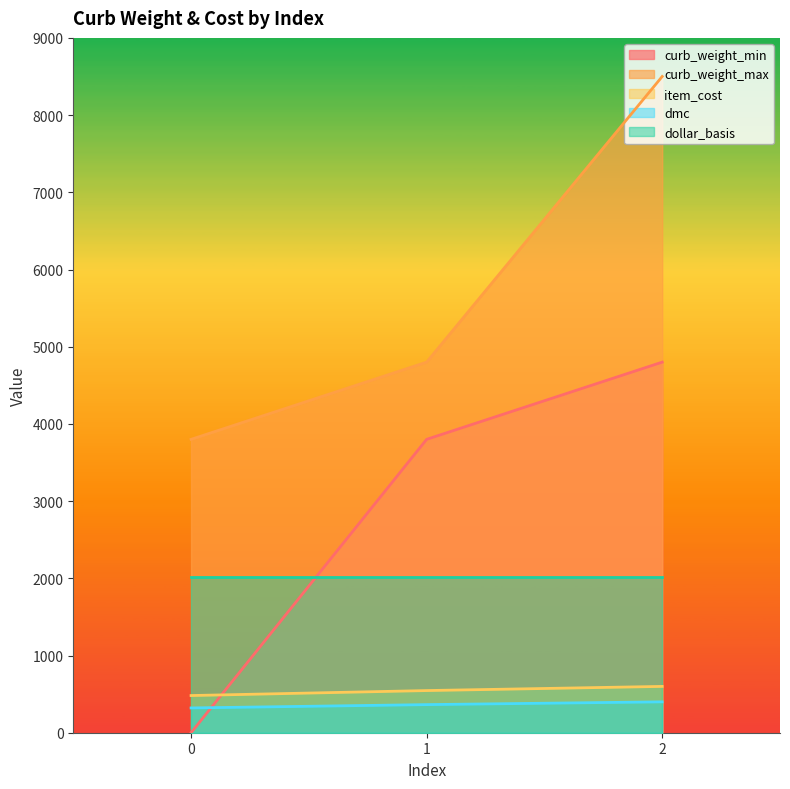

What is the value of the curb_weight_min point at the 3rd from the left?

4800.1